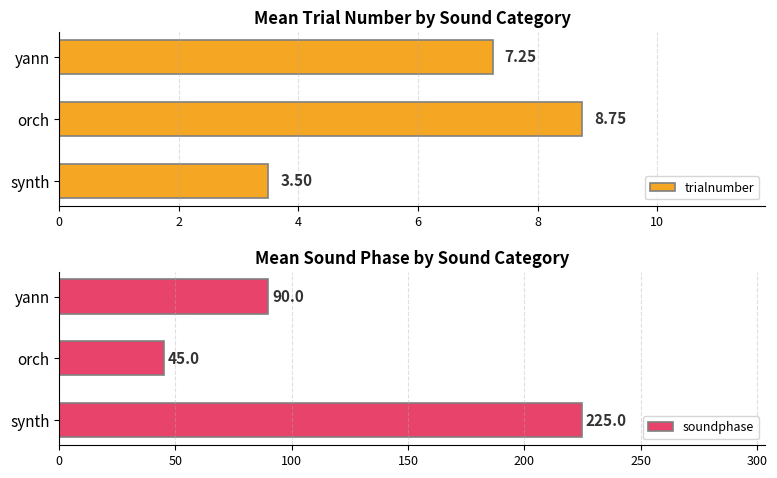

What is the difference between the maximum and minimum values in the trialnumber series?

5.2